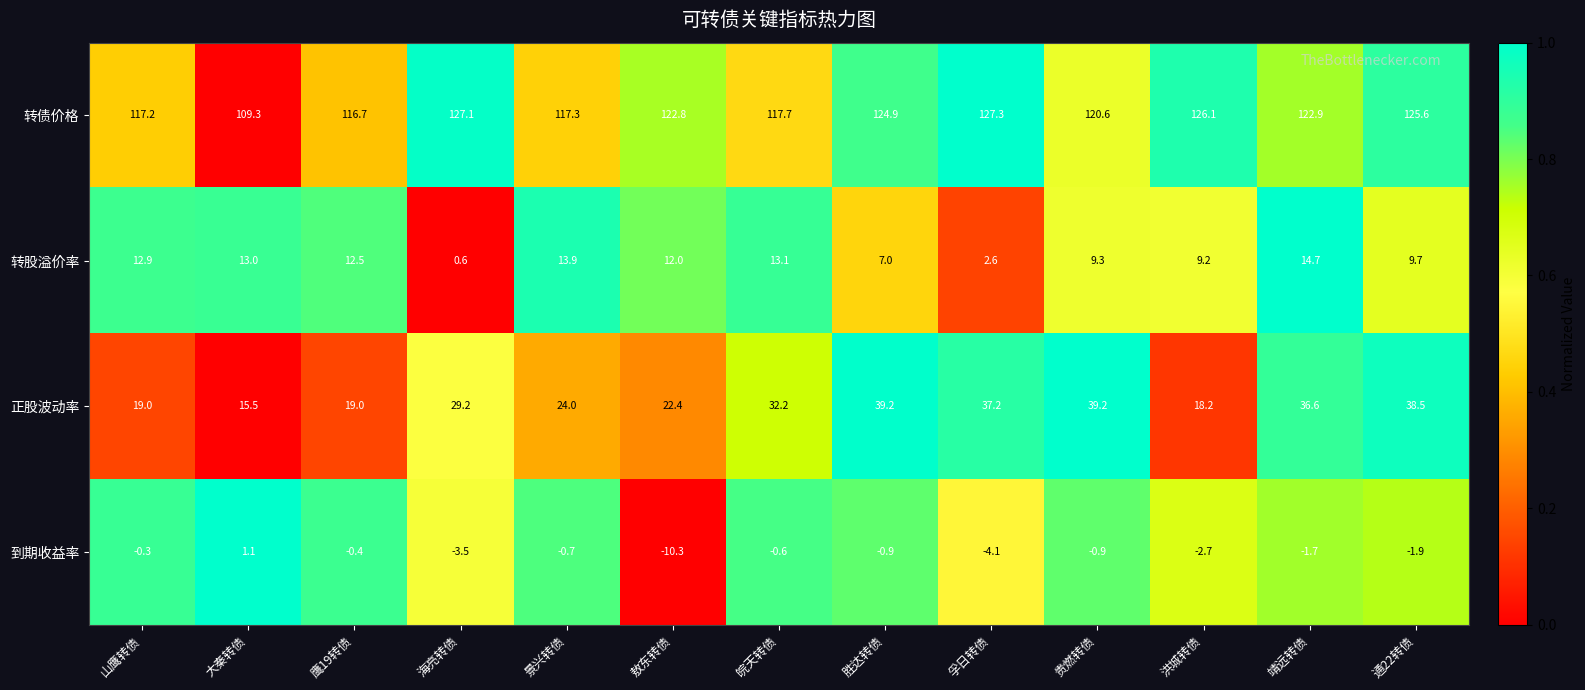

What is the total value across all series at 胜达转债?

170.2